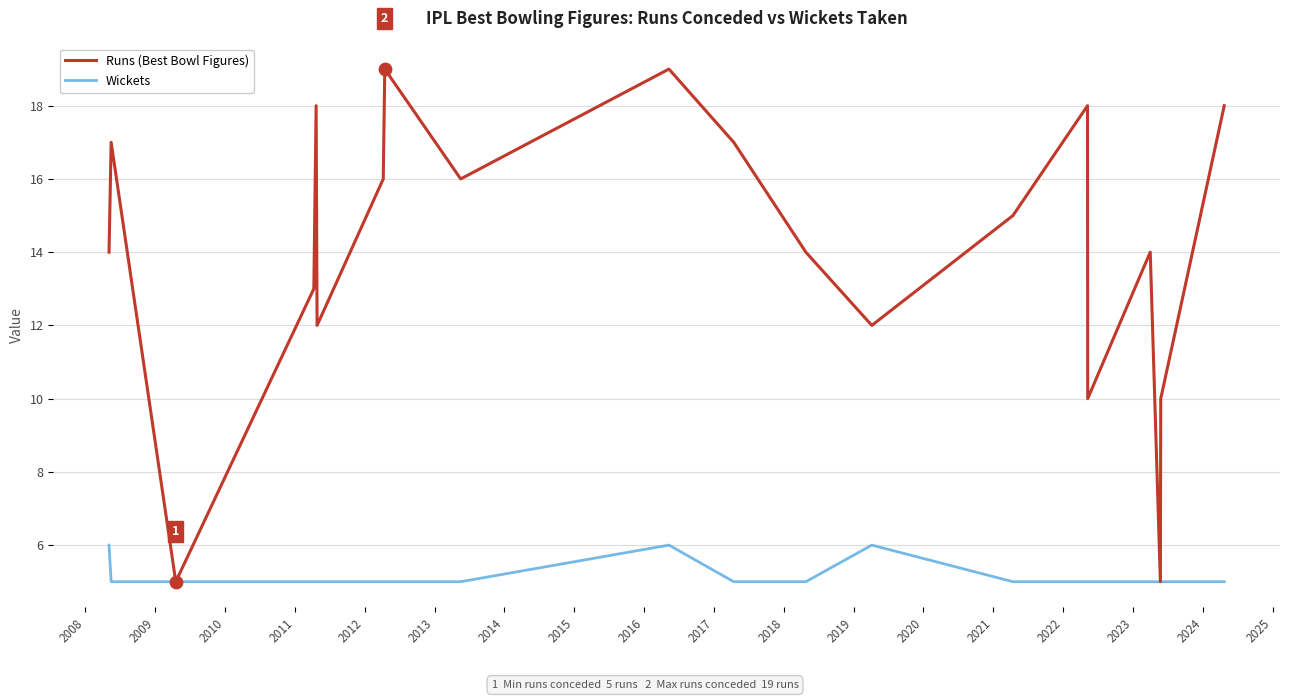

What are all the series names shown in the legend?

Runs (Best Bowl Figures), Wickets